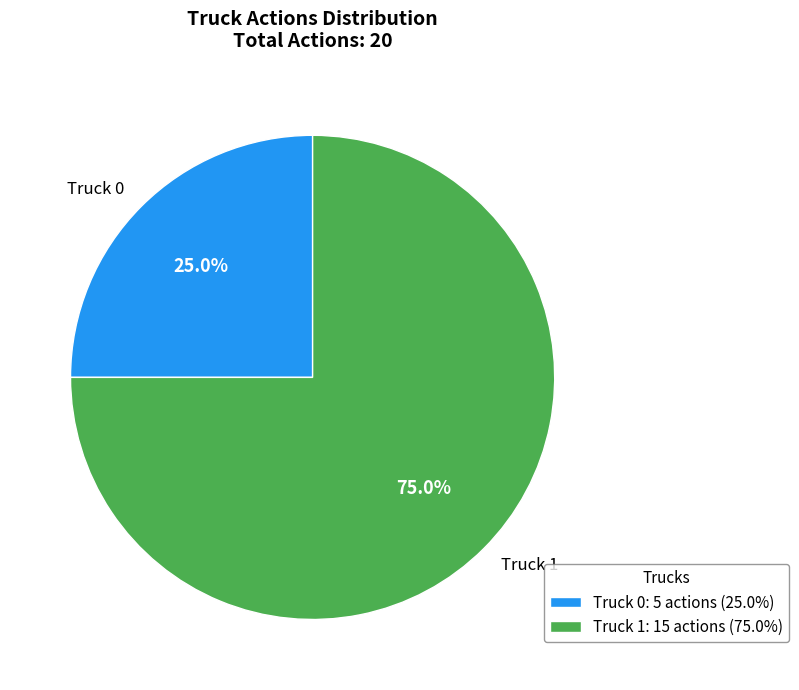

Rank the categories by value from lowest to highest.

Truck 0, Truck 1